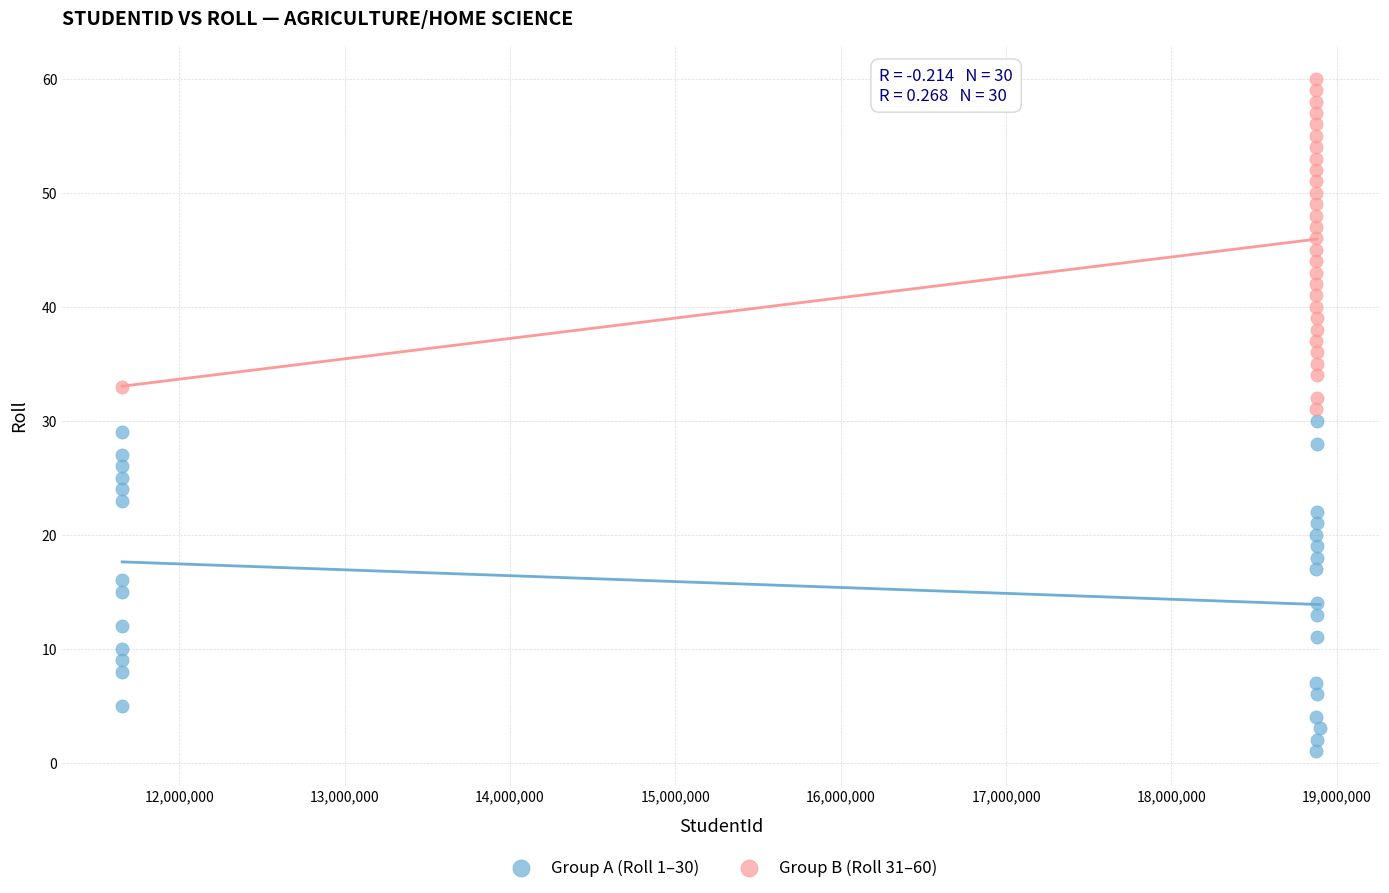

Which series reaches the minimum Y coordinate?

Group A (Roll 1–30)